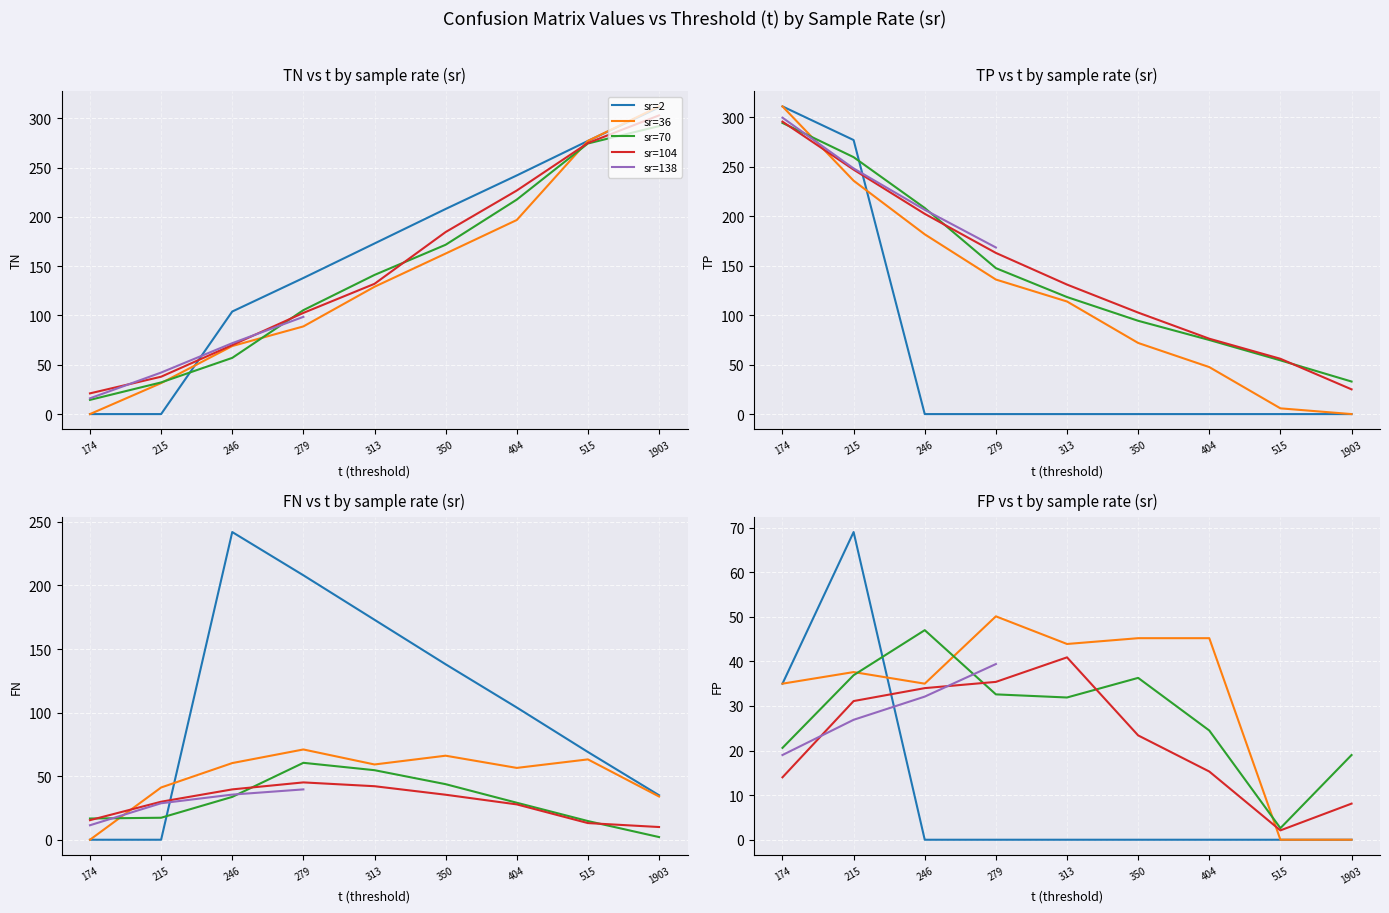

Which series has the largest range (max minus min)?

sr=2